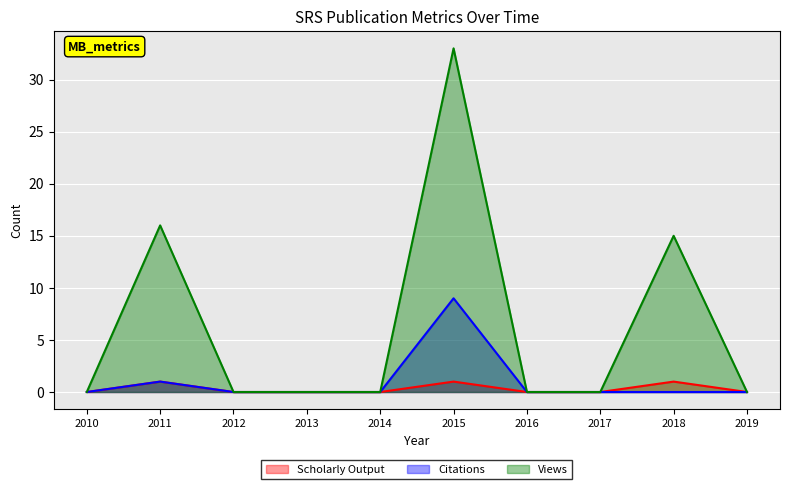

What are all the series names shown in the legend?

Scholarly Output, Citations, Views